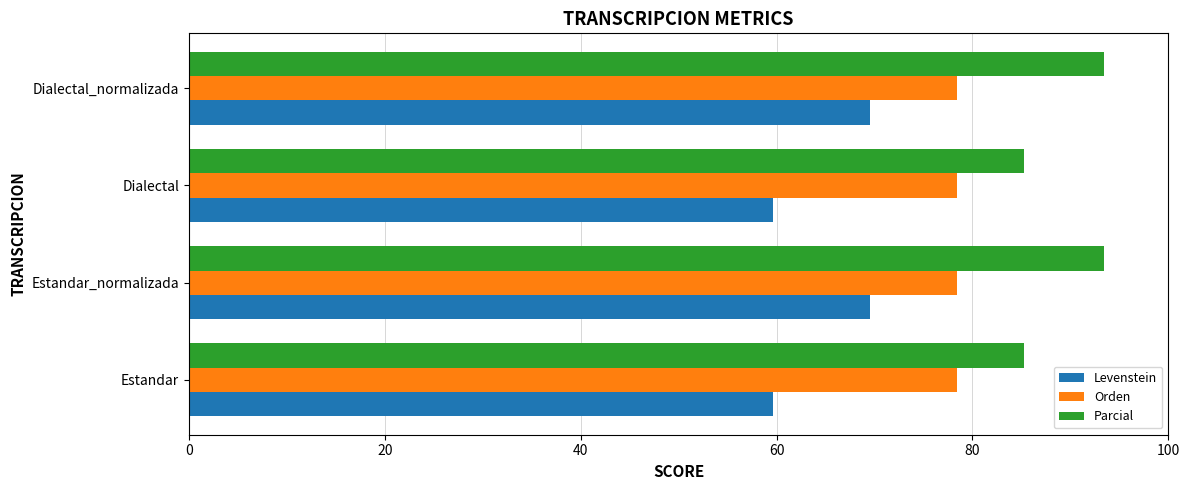

List the series in order of their peak value, lowest first.

Levenstein, Orden, Parcial